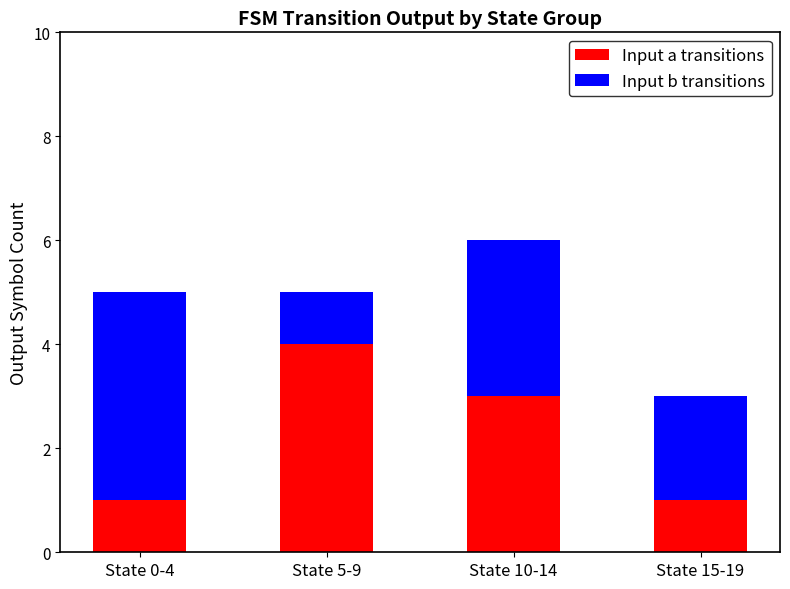

What is the total value across all series at State 0-4?

5